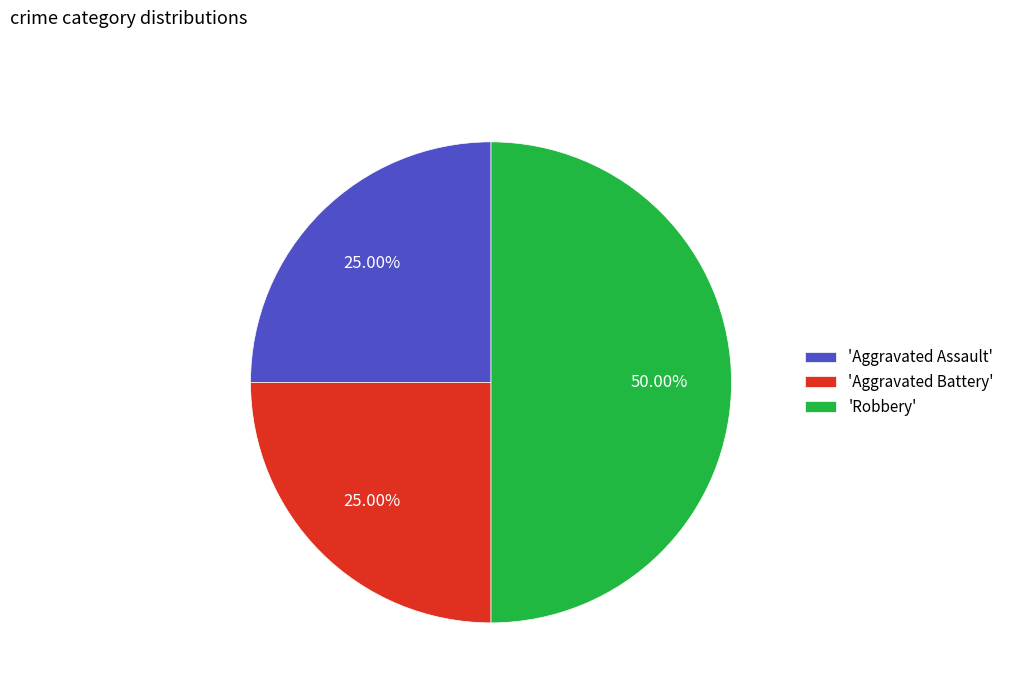

Which has a higher value, 'Robbery' or 'Aggravated Assault'?

'Robbery'